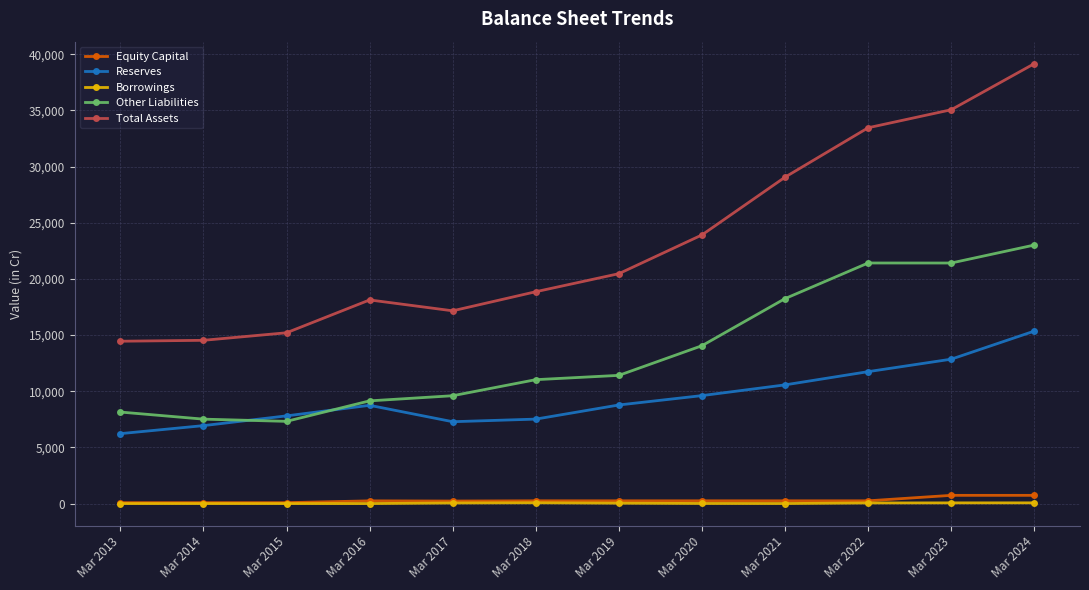

What are all the series names shown in the legend?

Equity Capital, Reserves, Borrowings, Other Liabilities, Total Assets